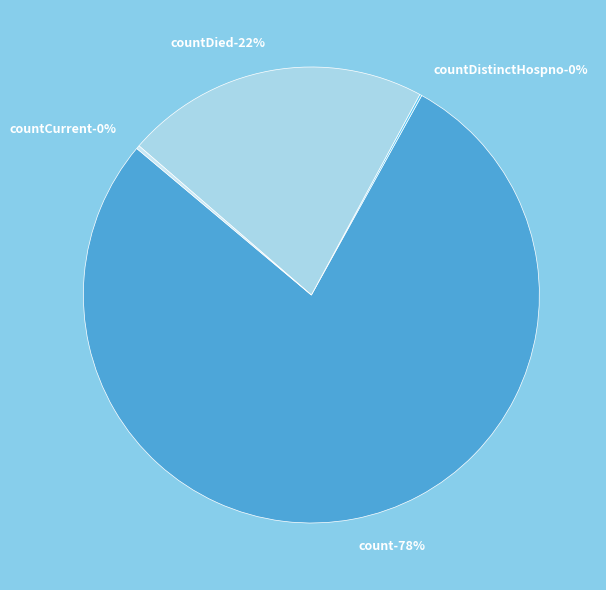

True or false: countCurrentSuspected accounts for 9% of the total.

False